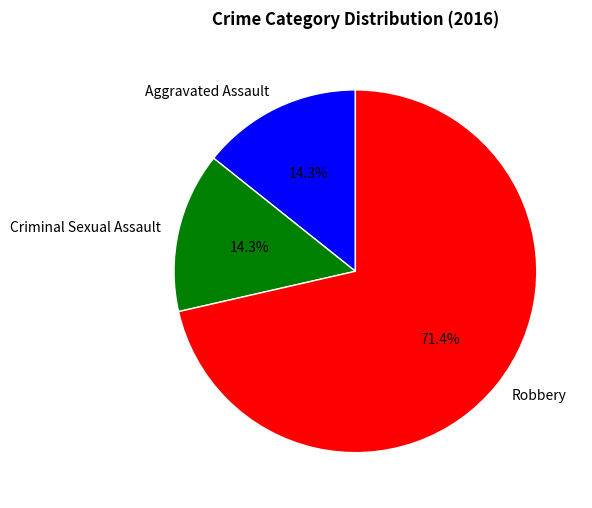

Is it true that Criminal Sexual Assault is 14% of the pie?

True